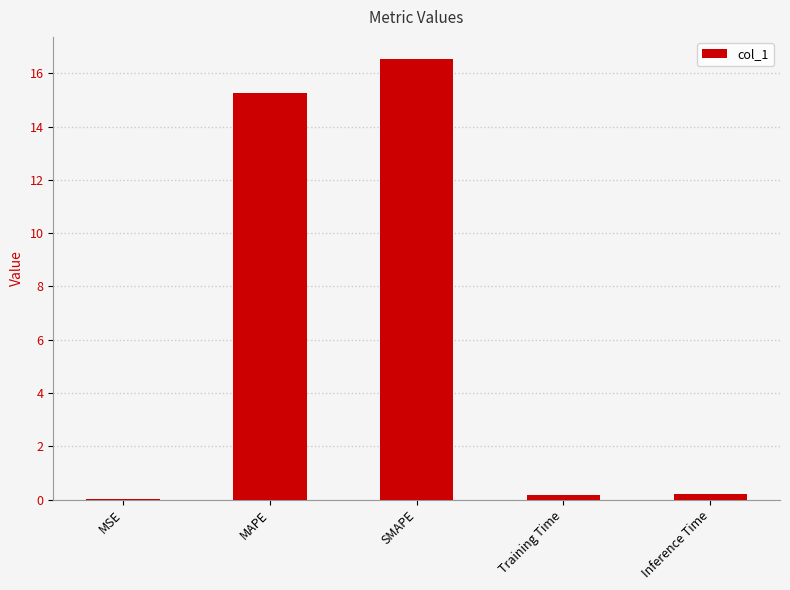

What is the difference between the values at MAPE and MSE?

15.3